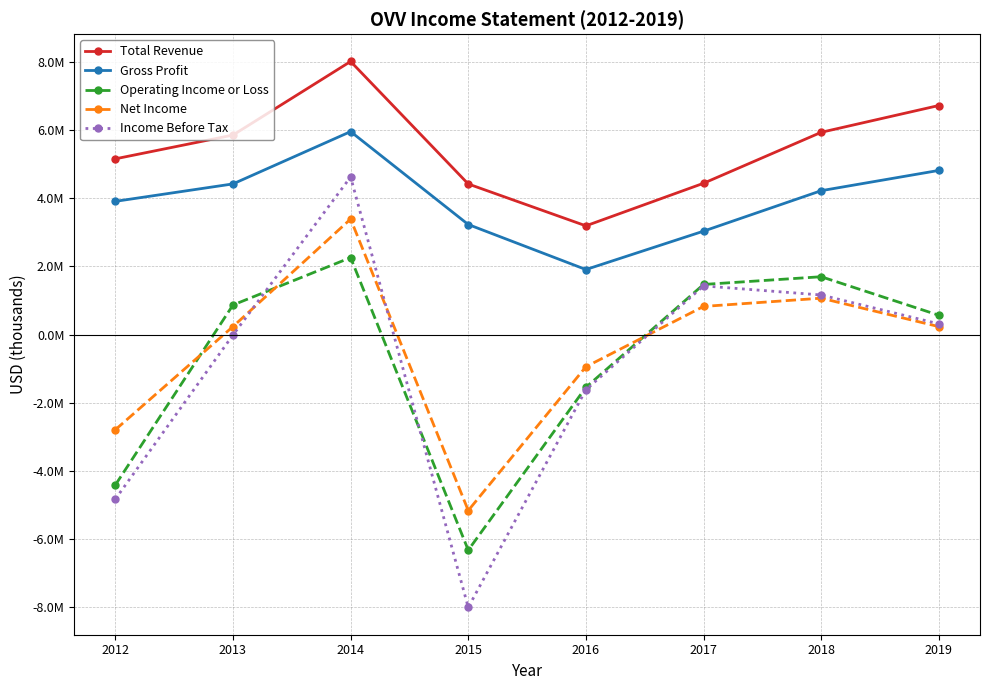

Does the chart have visible grid lines?

Yes